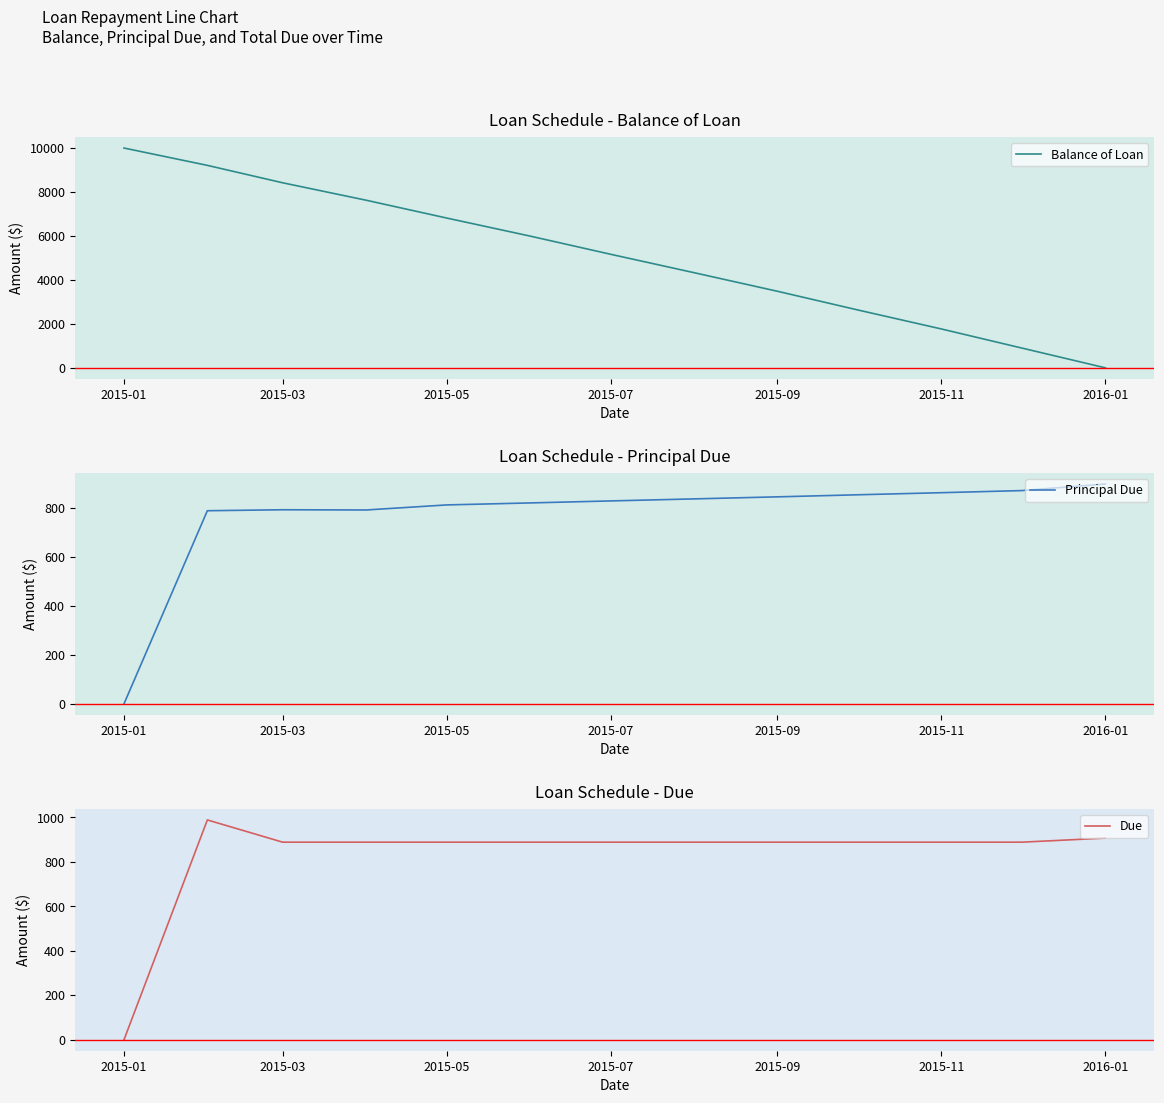

In Principal Due, how many points are lower than both neighbors (excluding endpoints)?

1